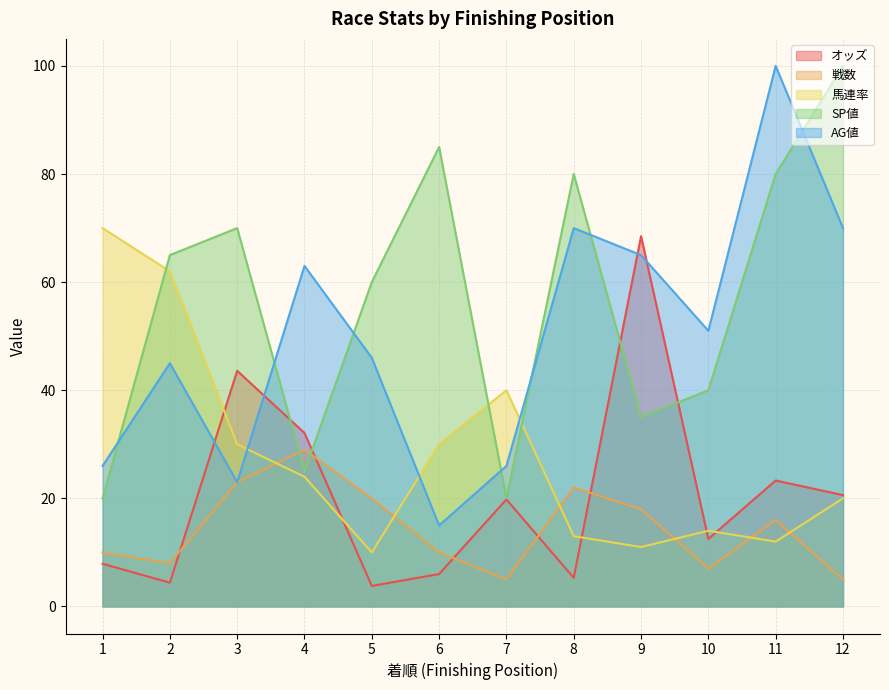

True or false: 戦数 and オッズ intersect in this chart.

True